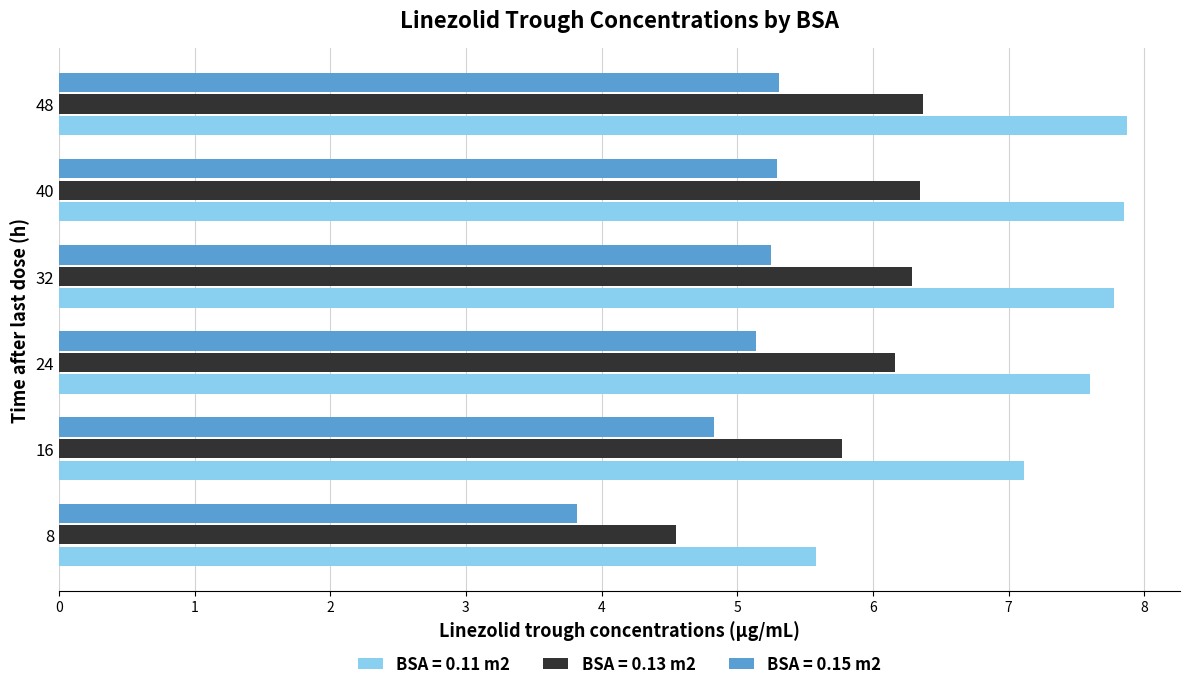

What is the minimum value for BSA = 0.11 m2?

5.6